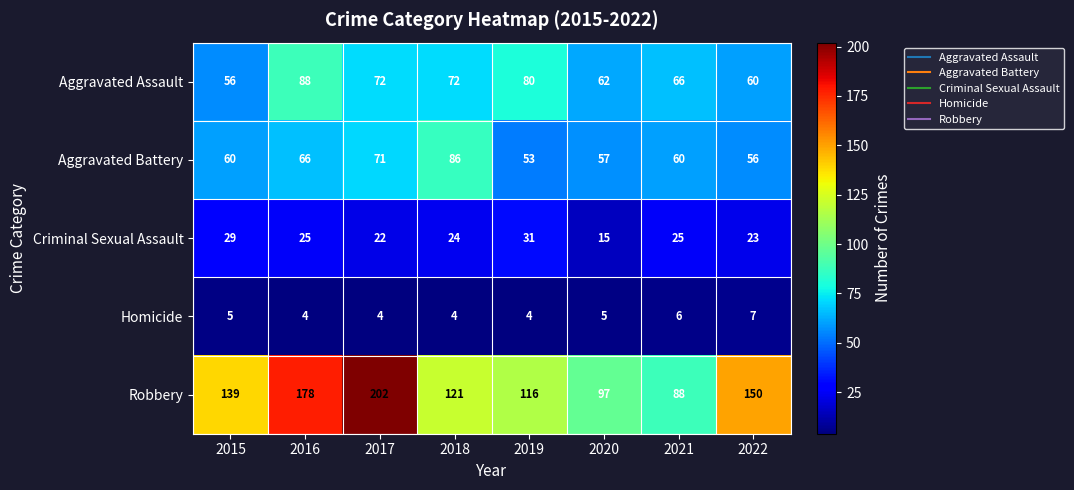

At which label does Criminal Sexual Assault first exceed 25?

2015